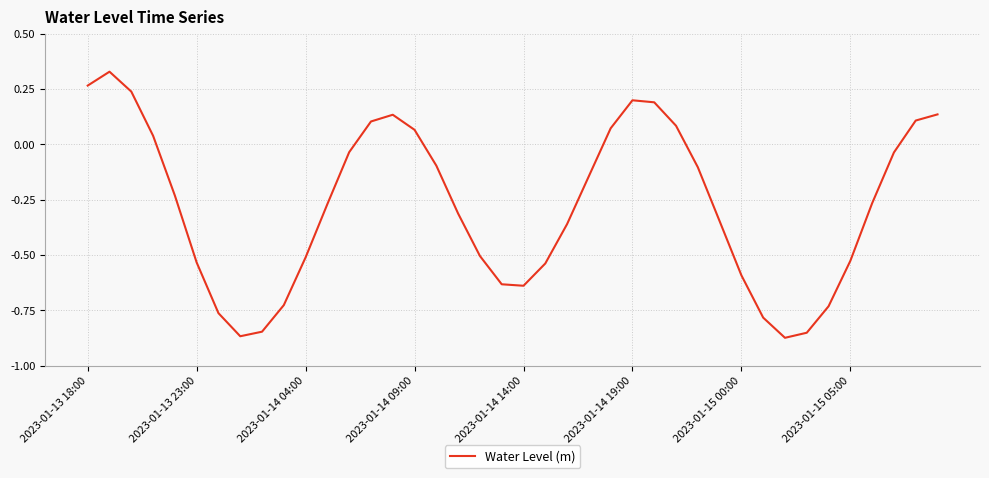

What is the difference between the maximum and minimum values?

1.2